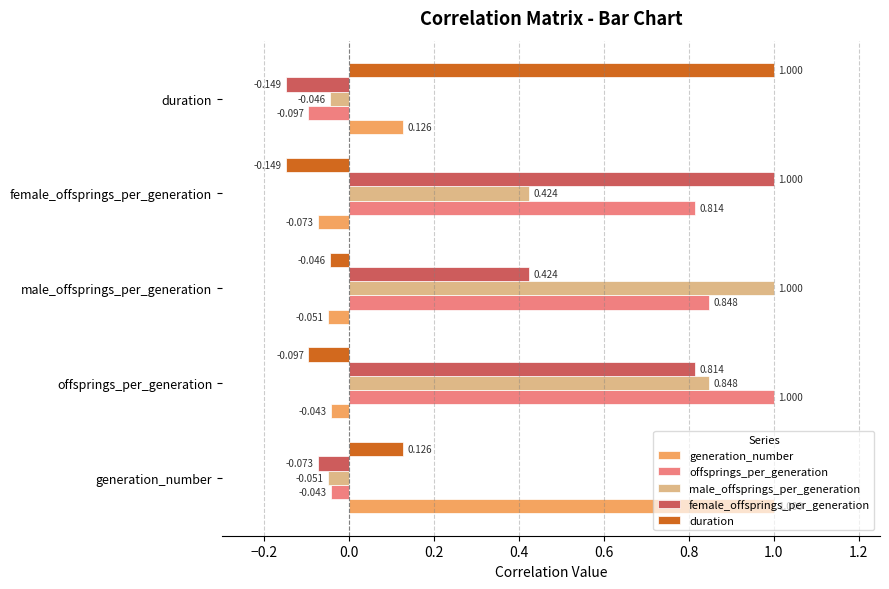

At which category is the sum across all series the highest?

offsprings_per_generation